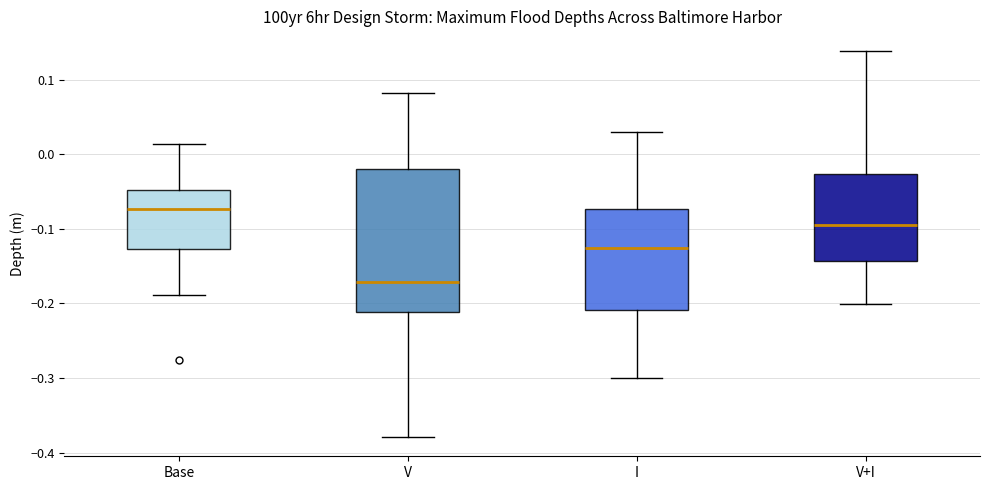

Where does the upper whisker of the box for V+I end on the y-axis? The values are not printed on the chart, so give them approximately, as read against the axis.

0.14